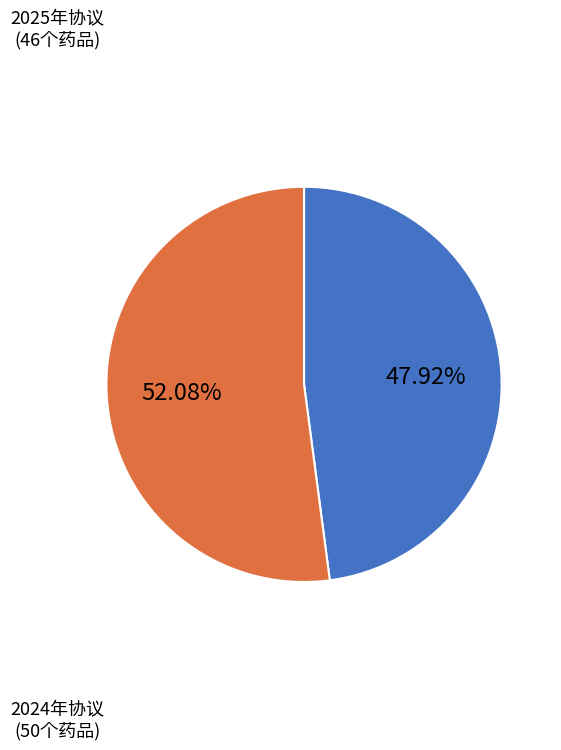

Is there a majority slice in this chart?

Yes